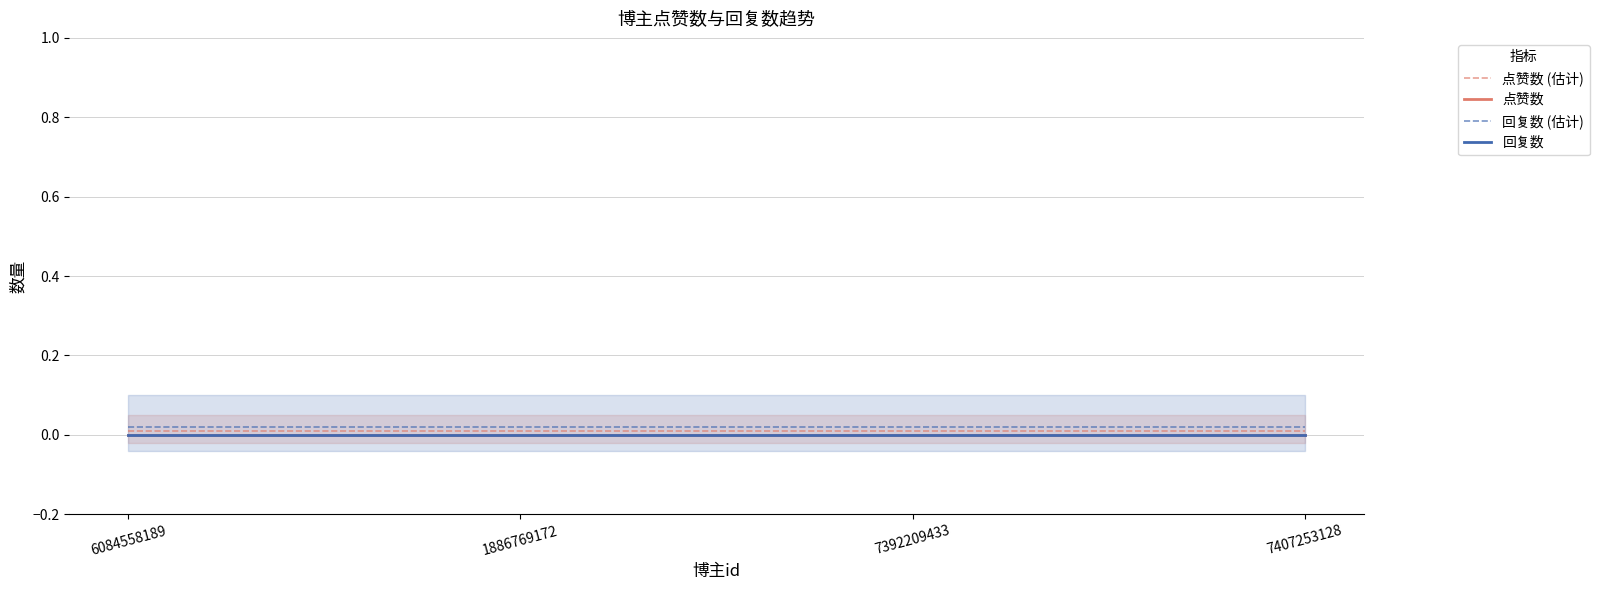

Which series has the widest spread of values?

点赞数 (估计)